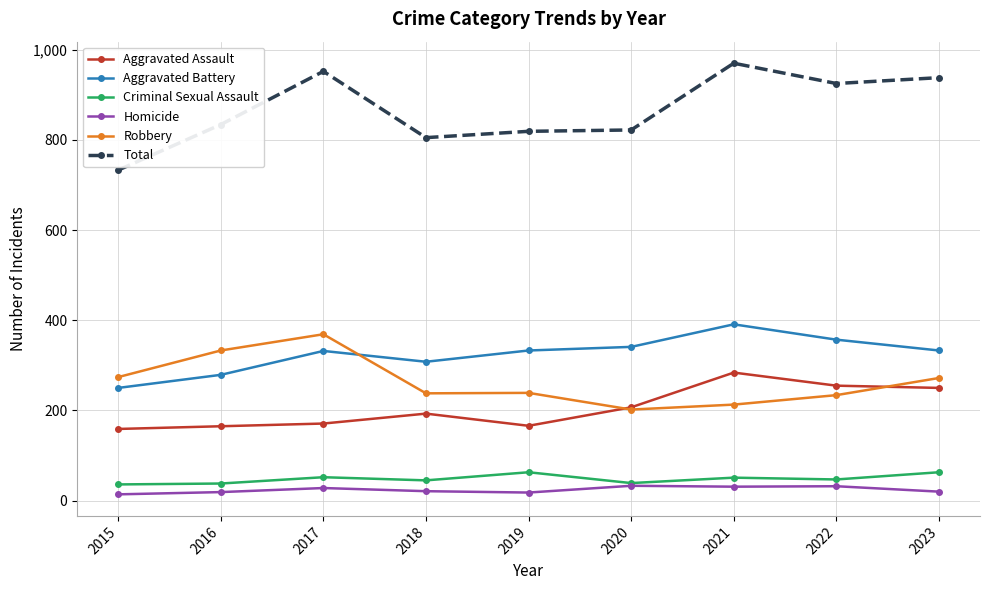

True or false: Aggravated Assault has more than 1 interior local peaks.

True